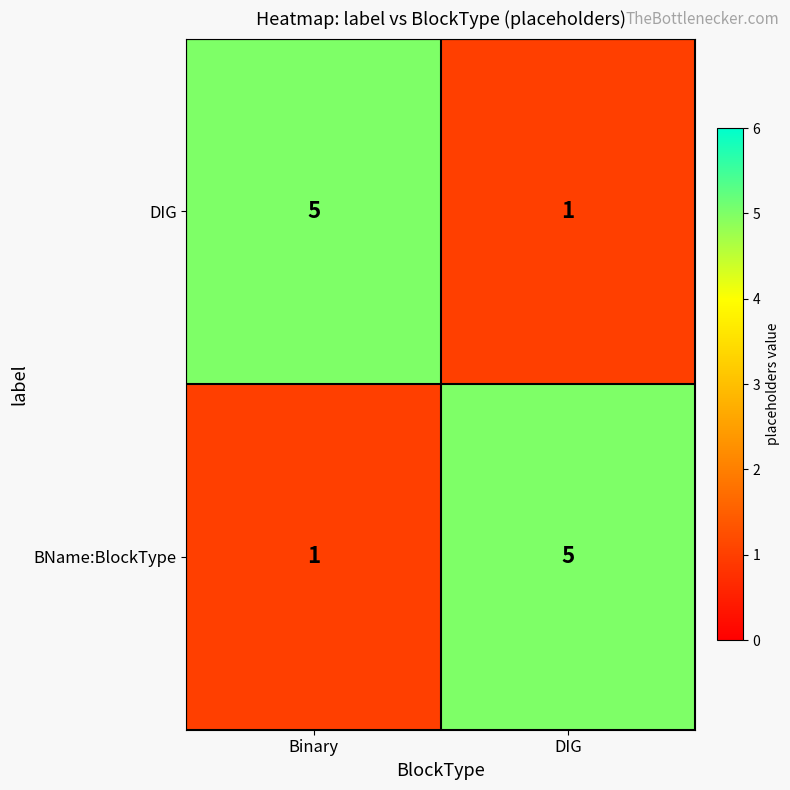

At which label does DIG reach its minimum?

DIG